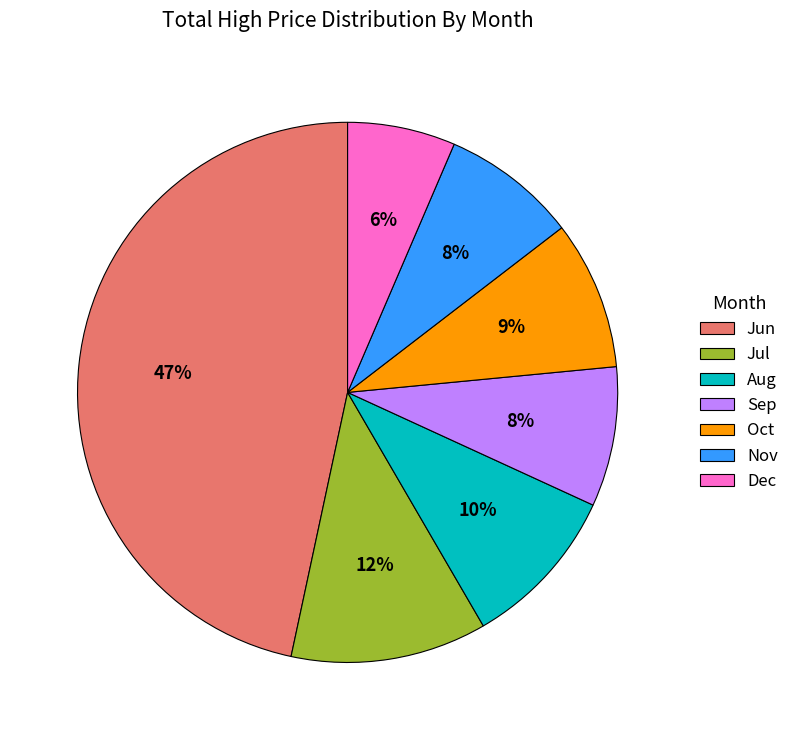

Which slice is the smallest?

Dec